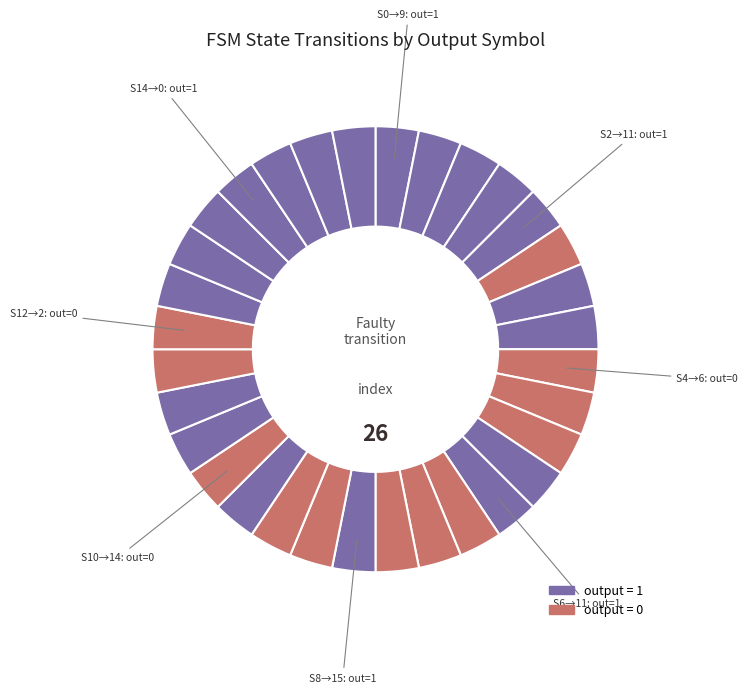

Count the number of slices in the pie.

32